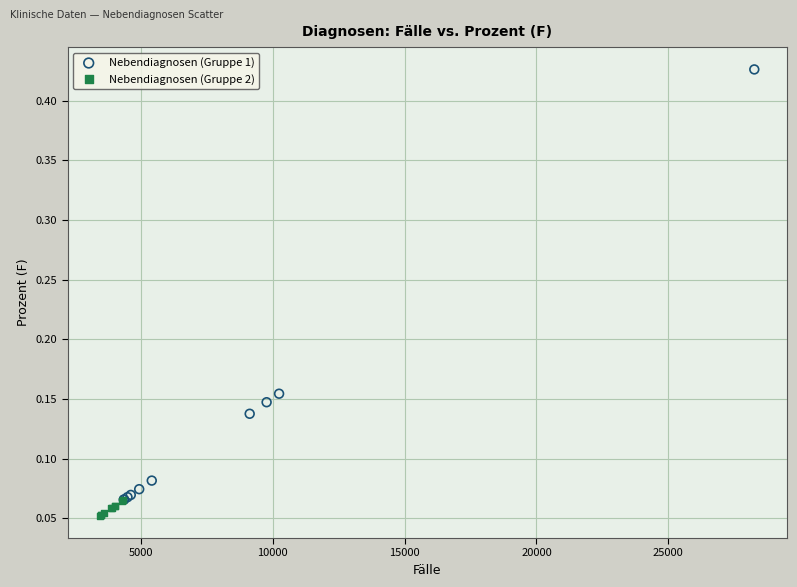

What are all the series names shown in the legend?

Nebendiagnosen (Gruppe 1), Nebendiagnosen (Gruppe 2)